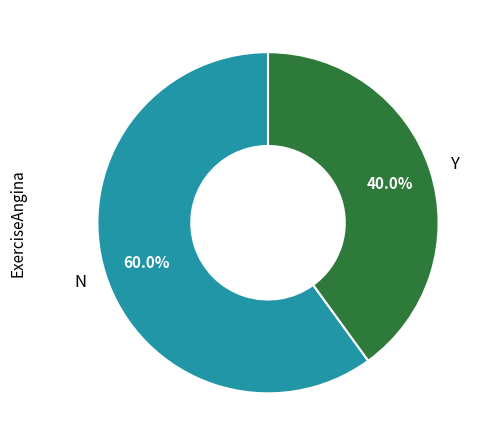

Approximately how many times larger is the value at N compared to Y?

1.5